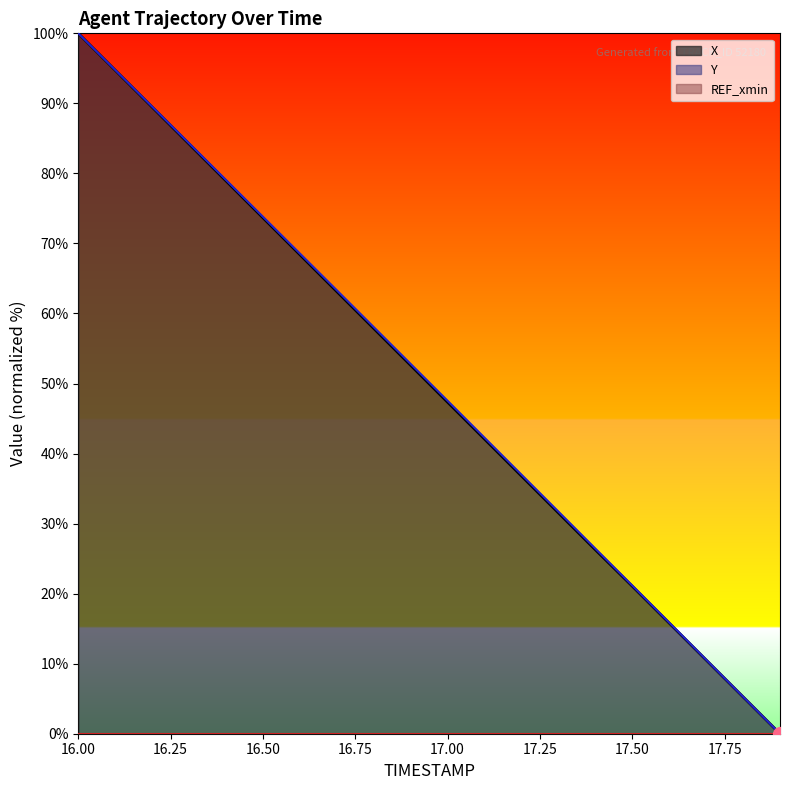

How many values in the X series exceed 52?

10